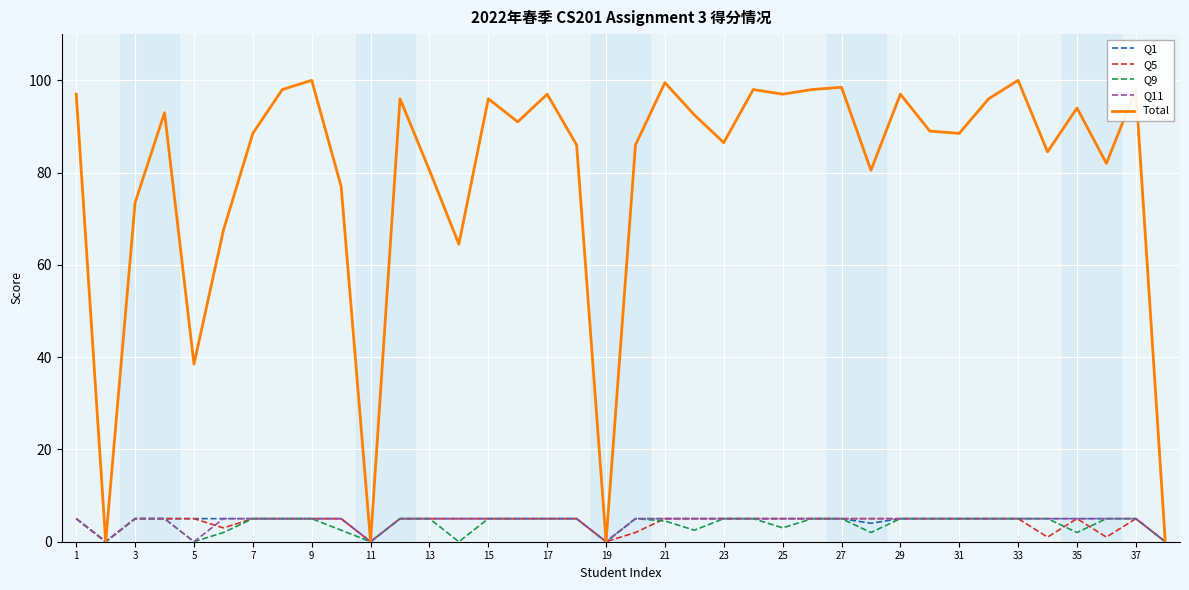

What is the maximum value for Q11?

5.0